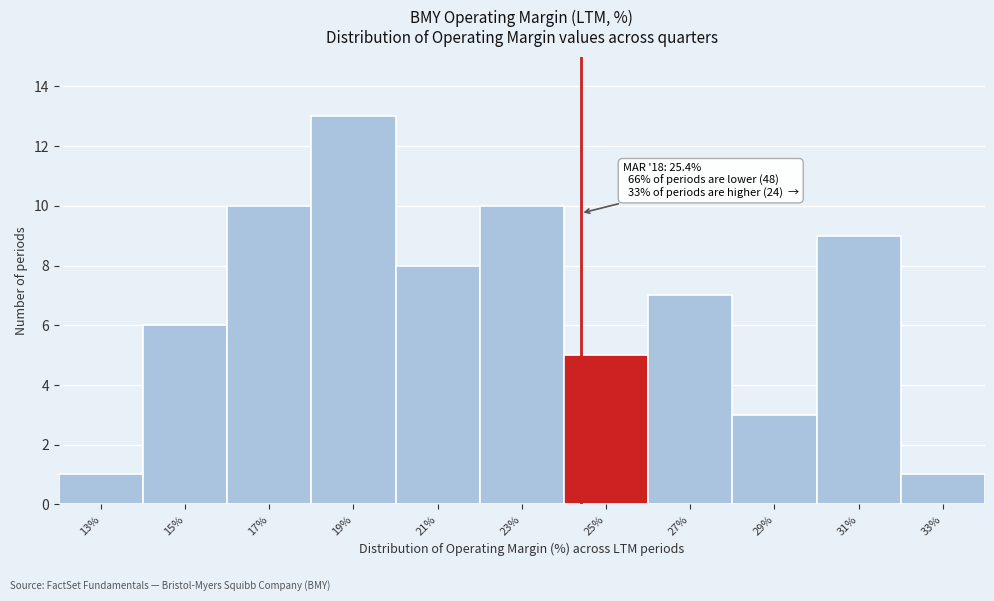

Reading right to left, list all the values displayed in this chart.

33%=1	31%=9	29%=3	27%=7	25%=5	23%=10	21%=8	19%=13	17%=10	15%=6	13%=1